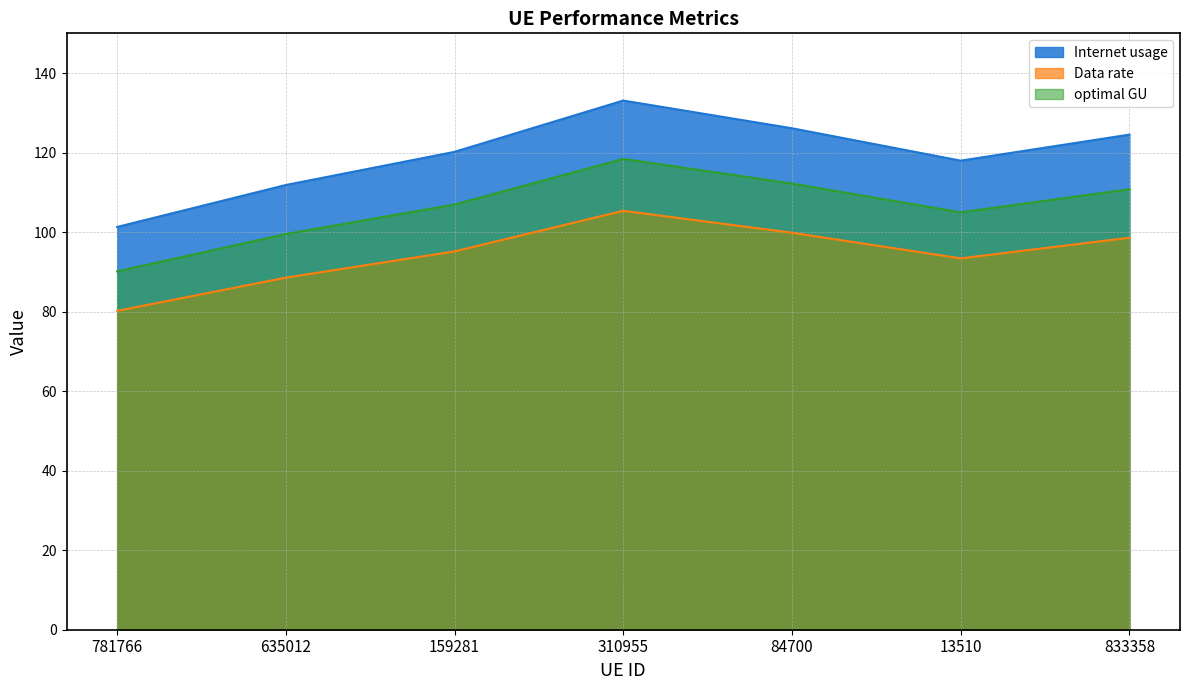

Reading right to left, transcribe all the data shown in this chart.

Internet usage: 833358=124.5	13510=118.0	84700=126.1	310955=133.1	159281=120.2	635012=111.9	781766=101.3
Data rate: 833358=98.6	13510=93.4	84700=99.8	310955=105.4	159281=95.2	635012=88.6	781766=80.2
optimal GU: 833358=110.8	13510=105.0	84700=112.2	310955=118.4	159281=106.9	635012=99.5	781766=90.1